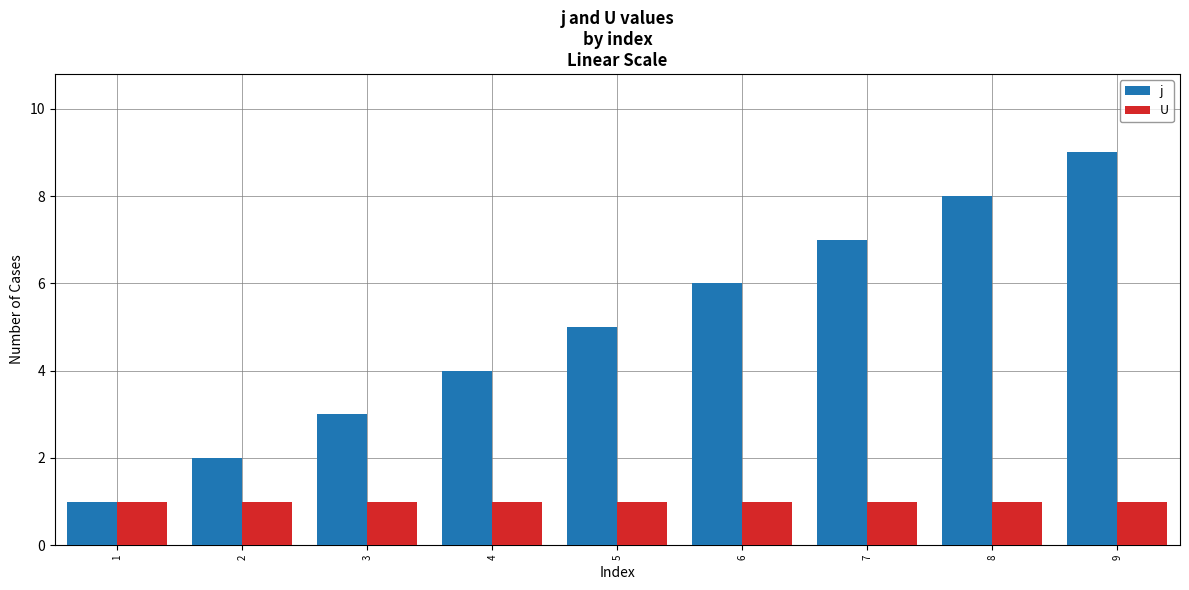

Where is j nearest to the value 5?

5